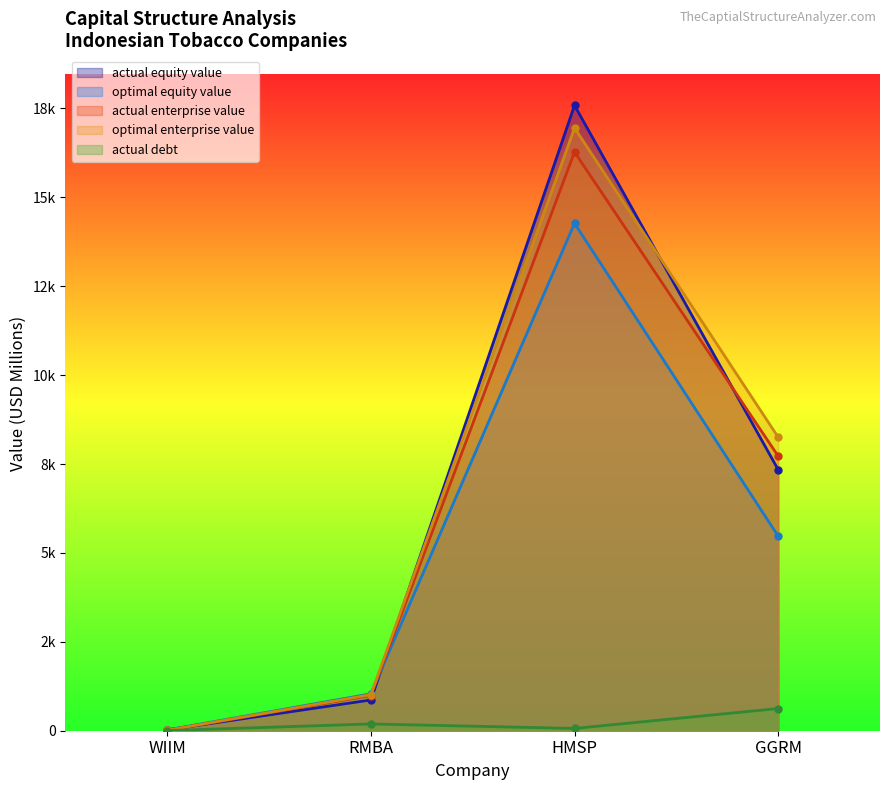

Read the optimal_equity_value value at HMSP.

14269.2